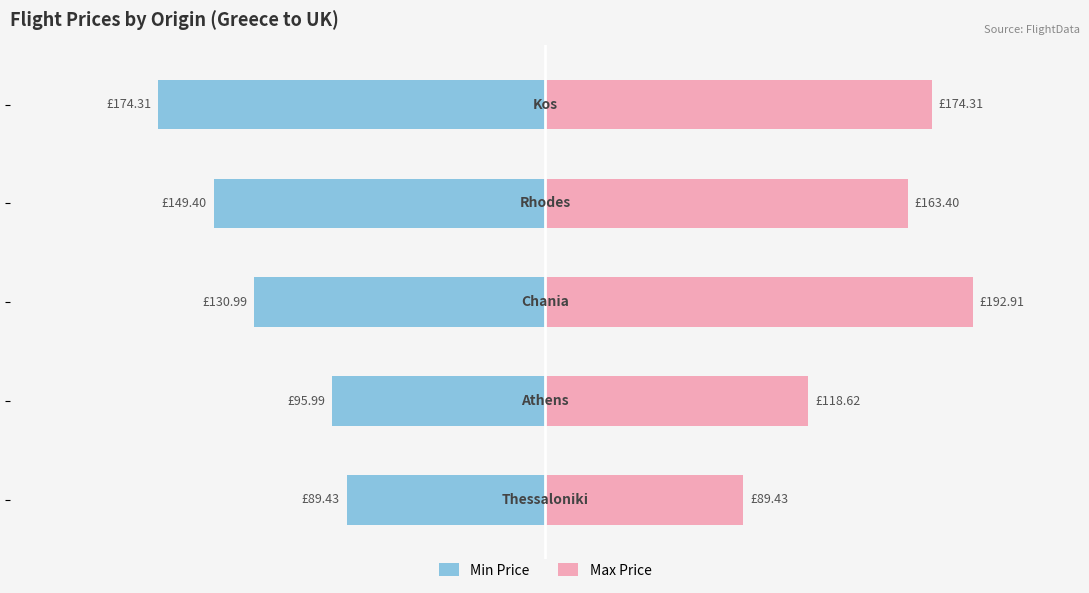

What are all the series names shown in the legend?

Min Price, Max Price